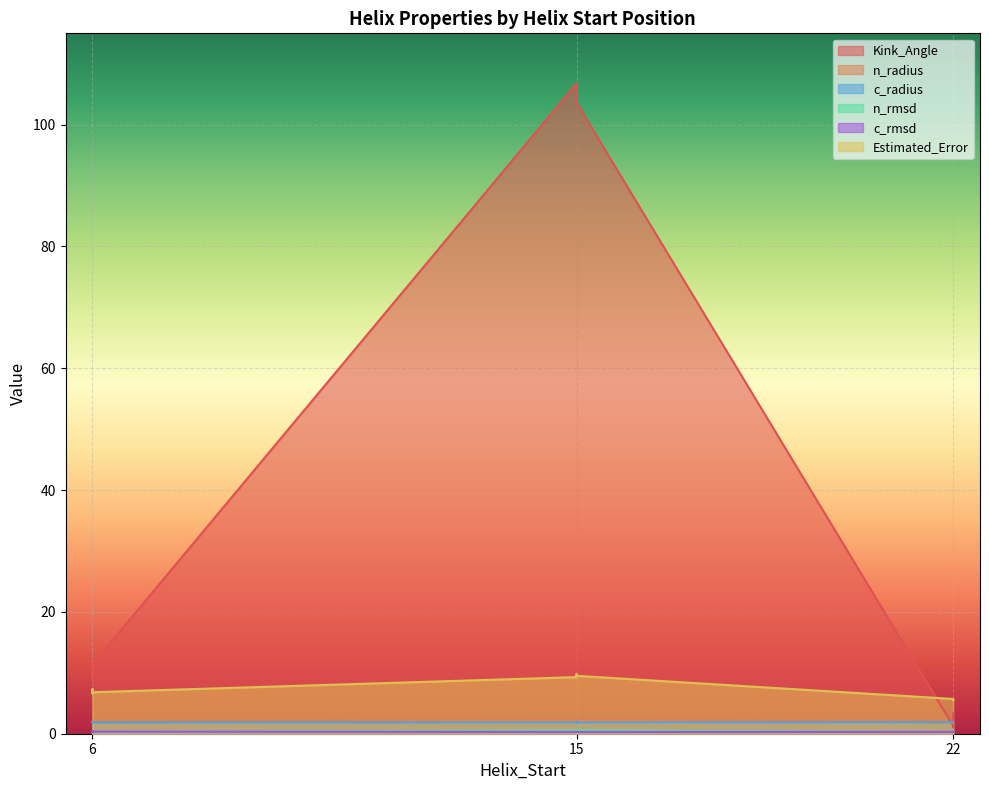

The value of n_rmsd at 15 is 0.3. True or false?

False